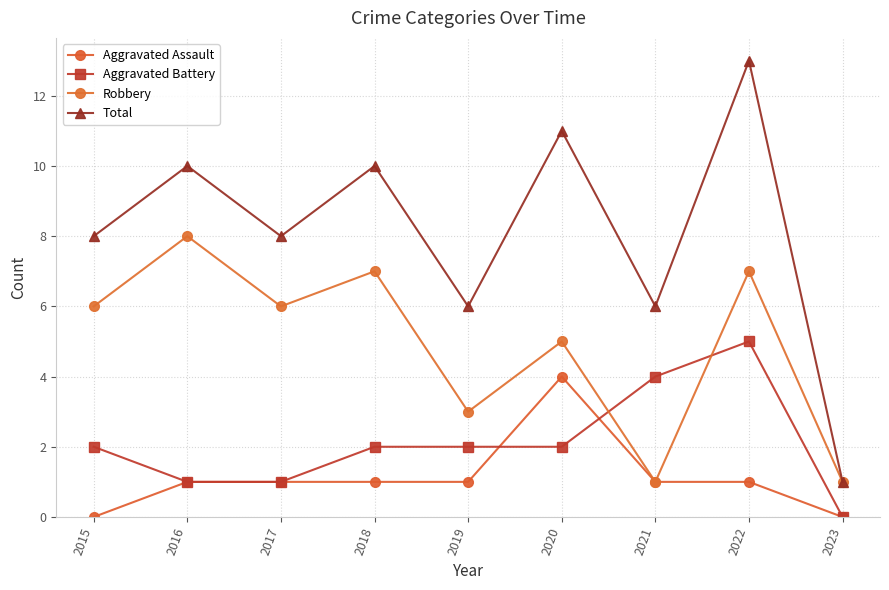

How many lines are shown in the chart?

4